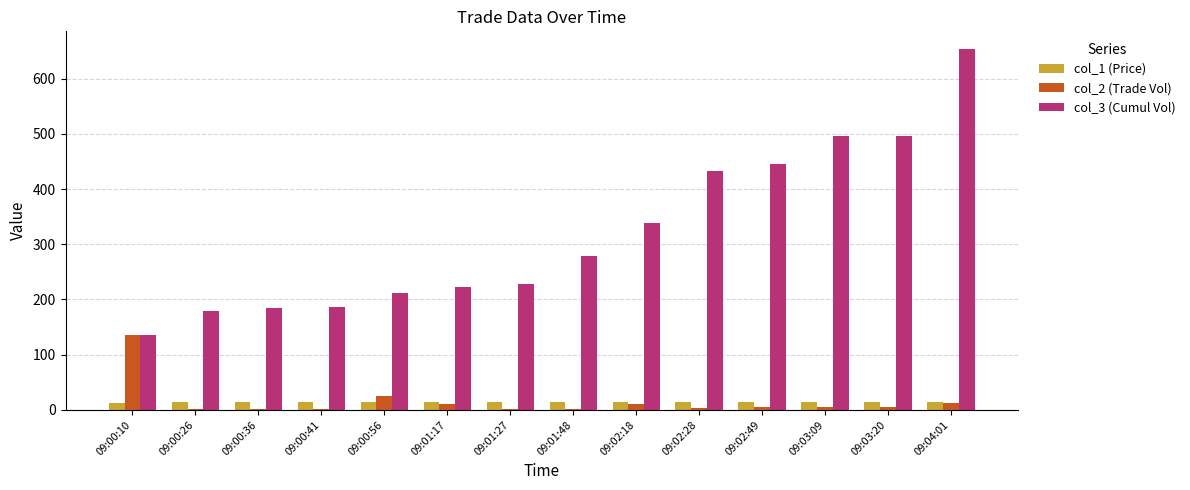

Is it true that col_2 (Trade Vol) equals 13.0 at 09:04:01?

True